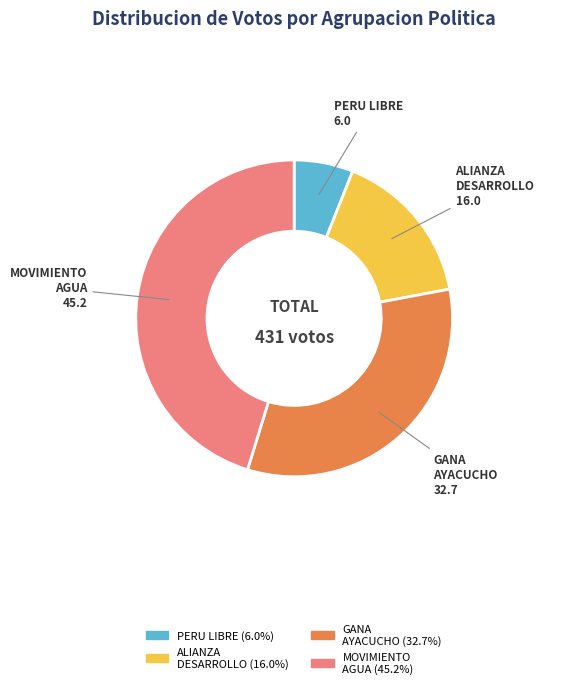

Does any single category account for the majority?

No